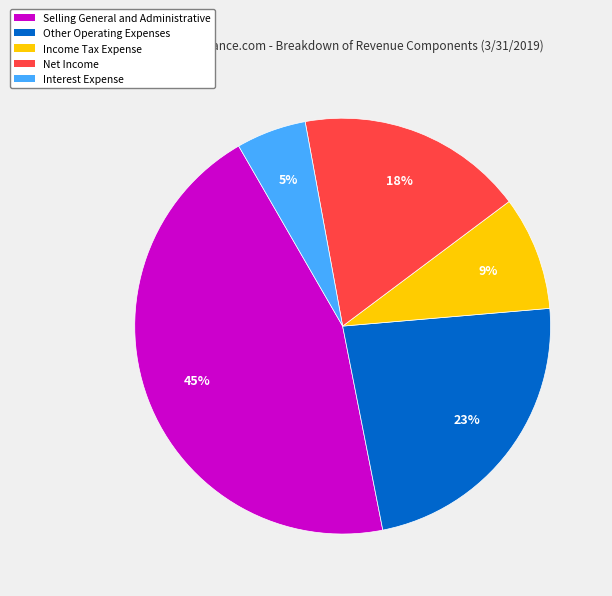

To the nearest percent, what is the average slice percentage?

20%